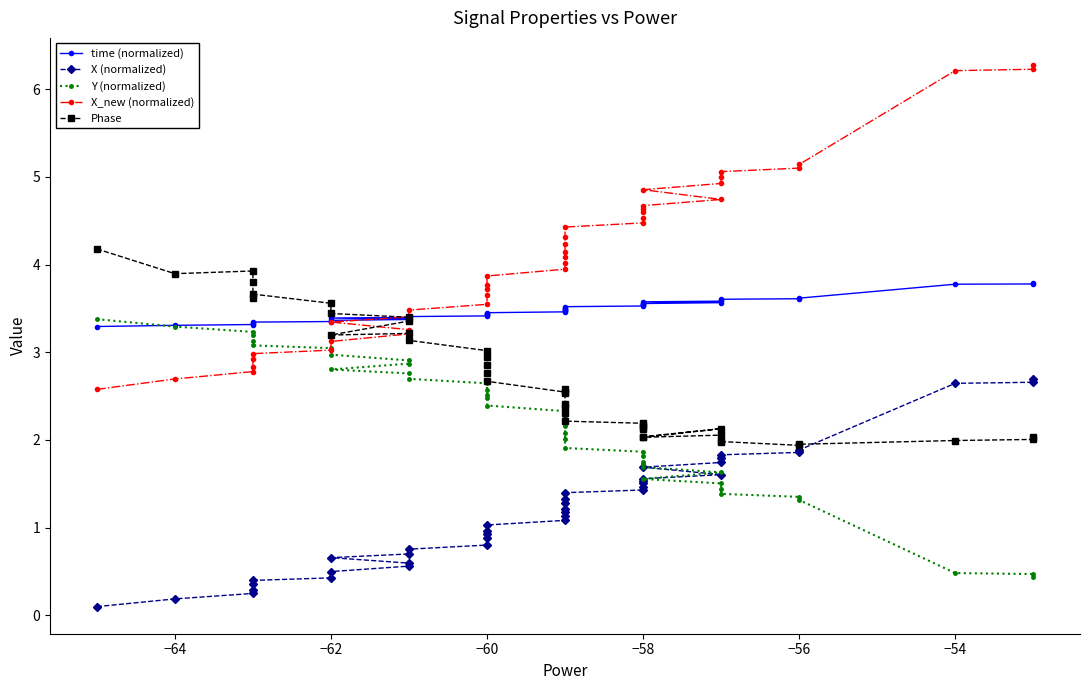

What is the difference between the maximum and minimum values in the Y (normalized) series?

2.9